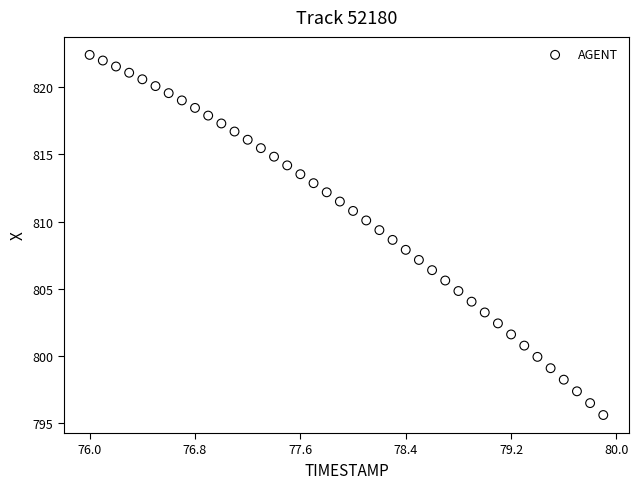

What is the range of Y values (max minus min)?

26.8